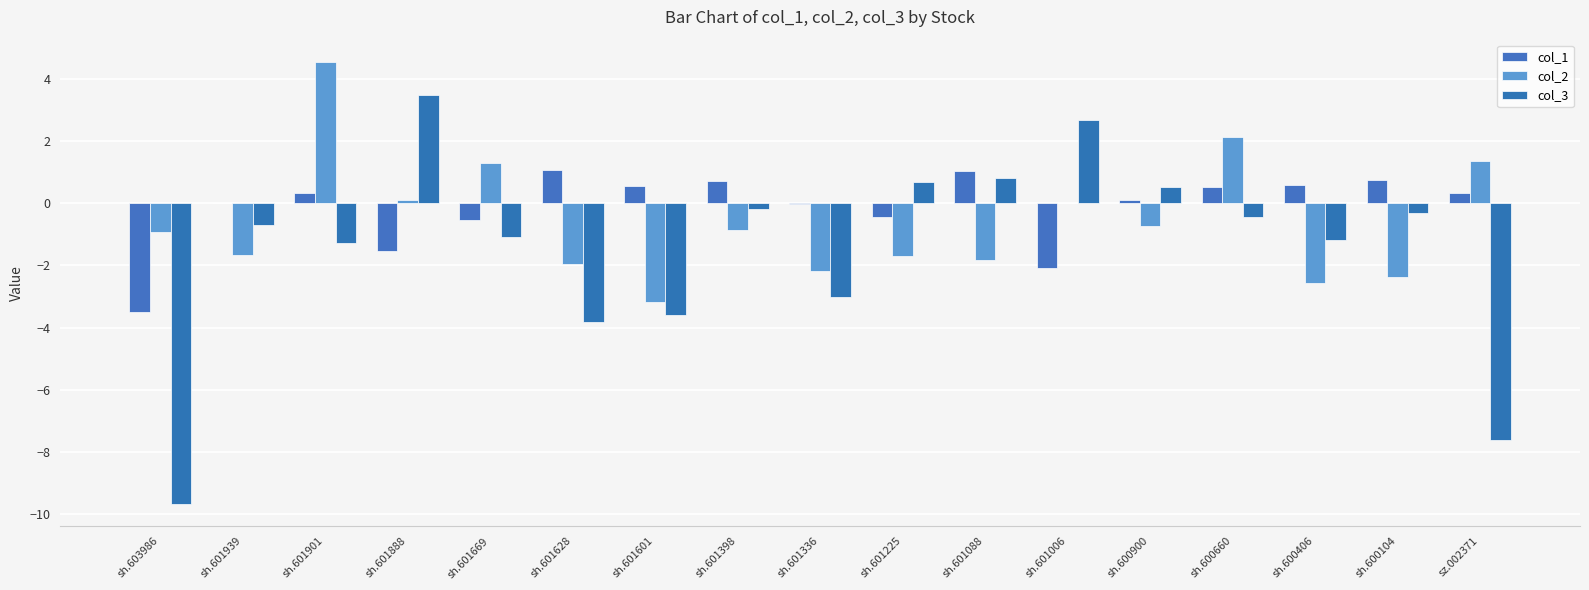

Which series has the largest range (max minus min)?

col_3